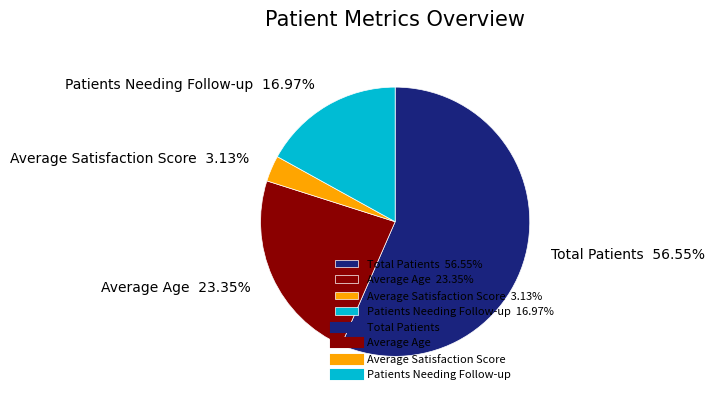

To the nearest percent, what is the difference between the largest and smallest slice percentages?

53%